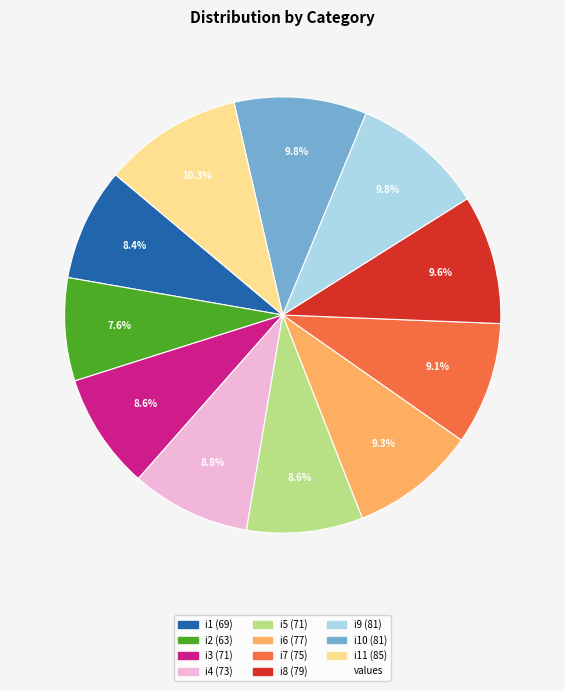

Is there a majority slice in this chart?

No